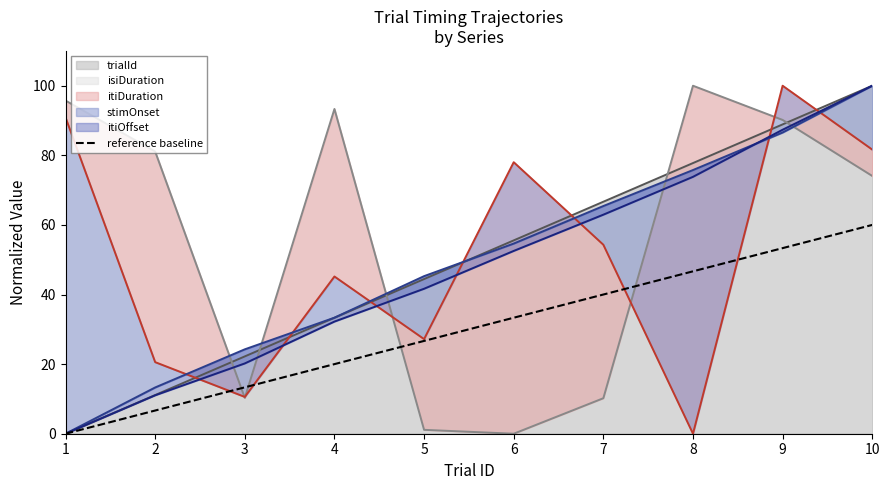

How many data points are less than 33?

5